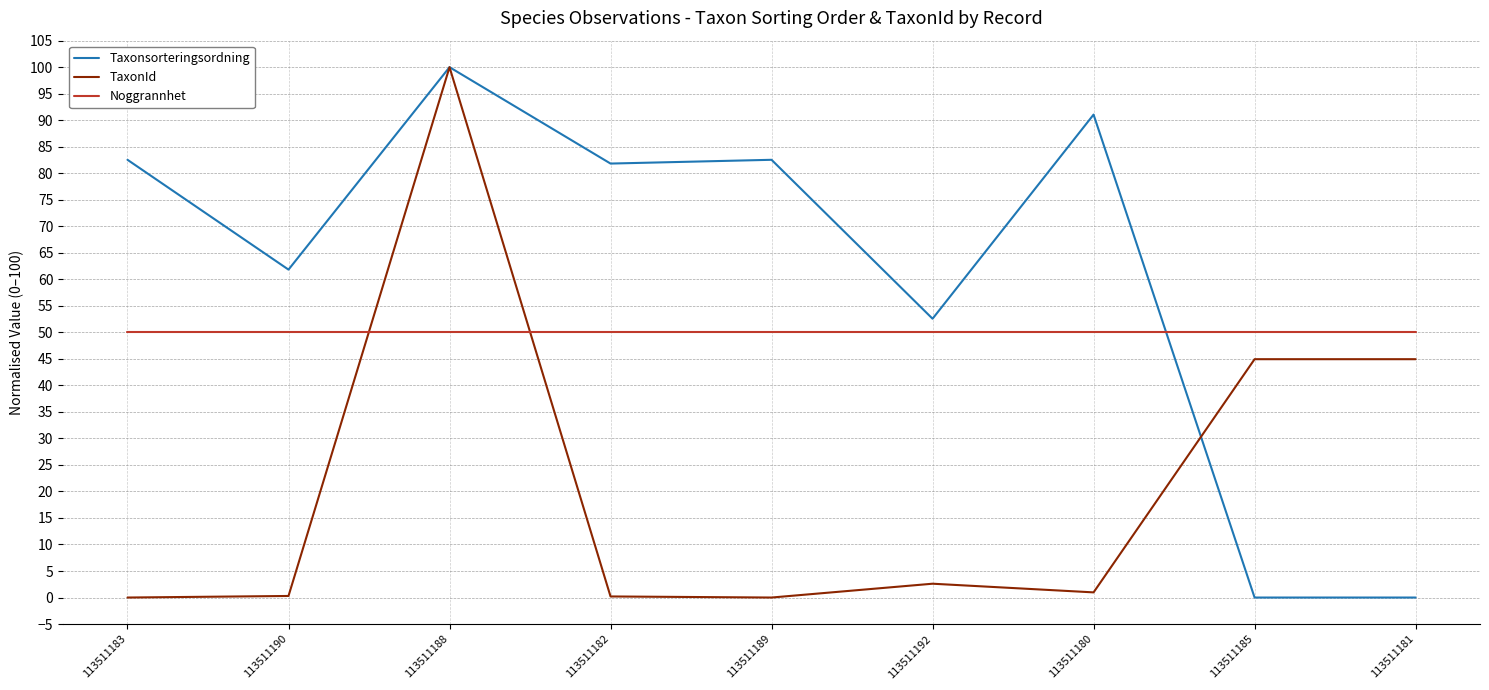

What is the difference between the highest and lowest values at 113511185?

50.0